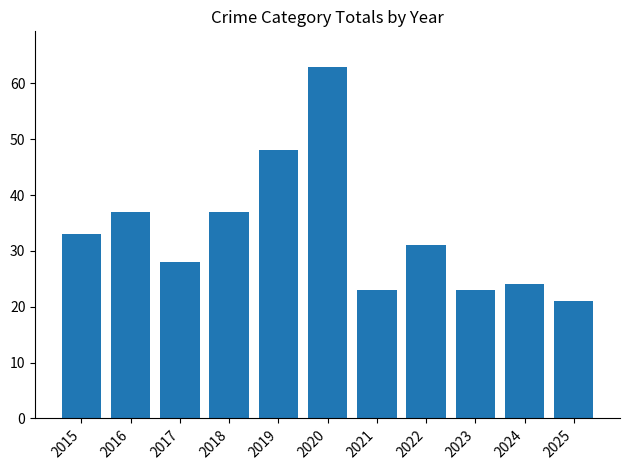

What is the value of the 3rd bar from the left?

28